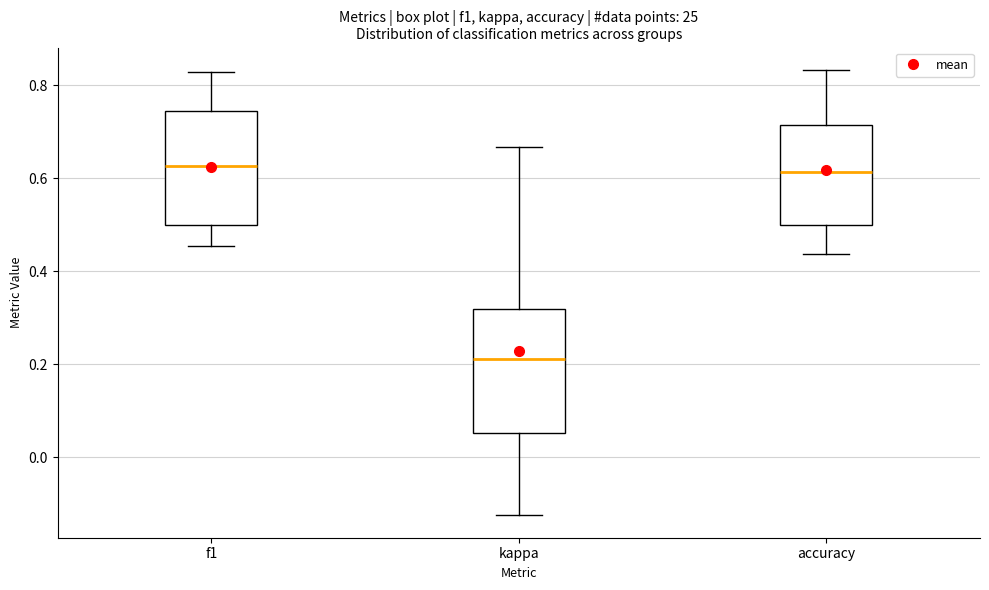

Reading left to right, read every box against the y-axis: the position of its median line, the range the box covers, and the ends of its whiskers. The values are not printed on the chart, so give them approximately, as read against the axis.

f1: median 0.62, box 0.50 to 0.74, whiskers 0.46 to 0.82
kappa: median 0.22, box 0.06 to 0.32, whiskers -0.12 to 0.66
accuracy: median 0.62, box 0.50 to 0.72, whiskers 0.44 to 0.84